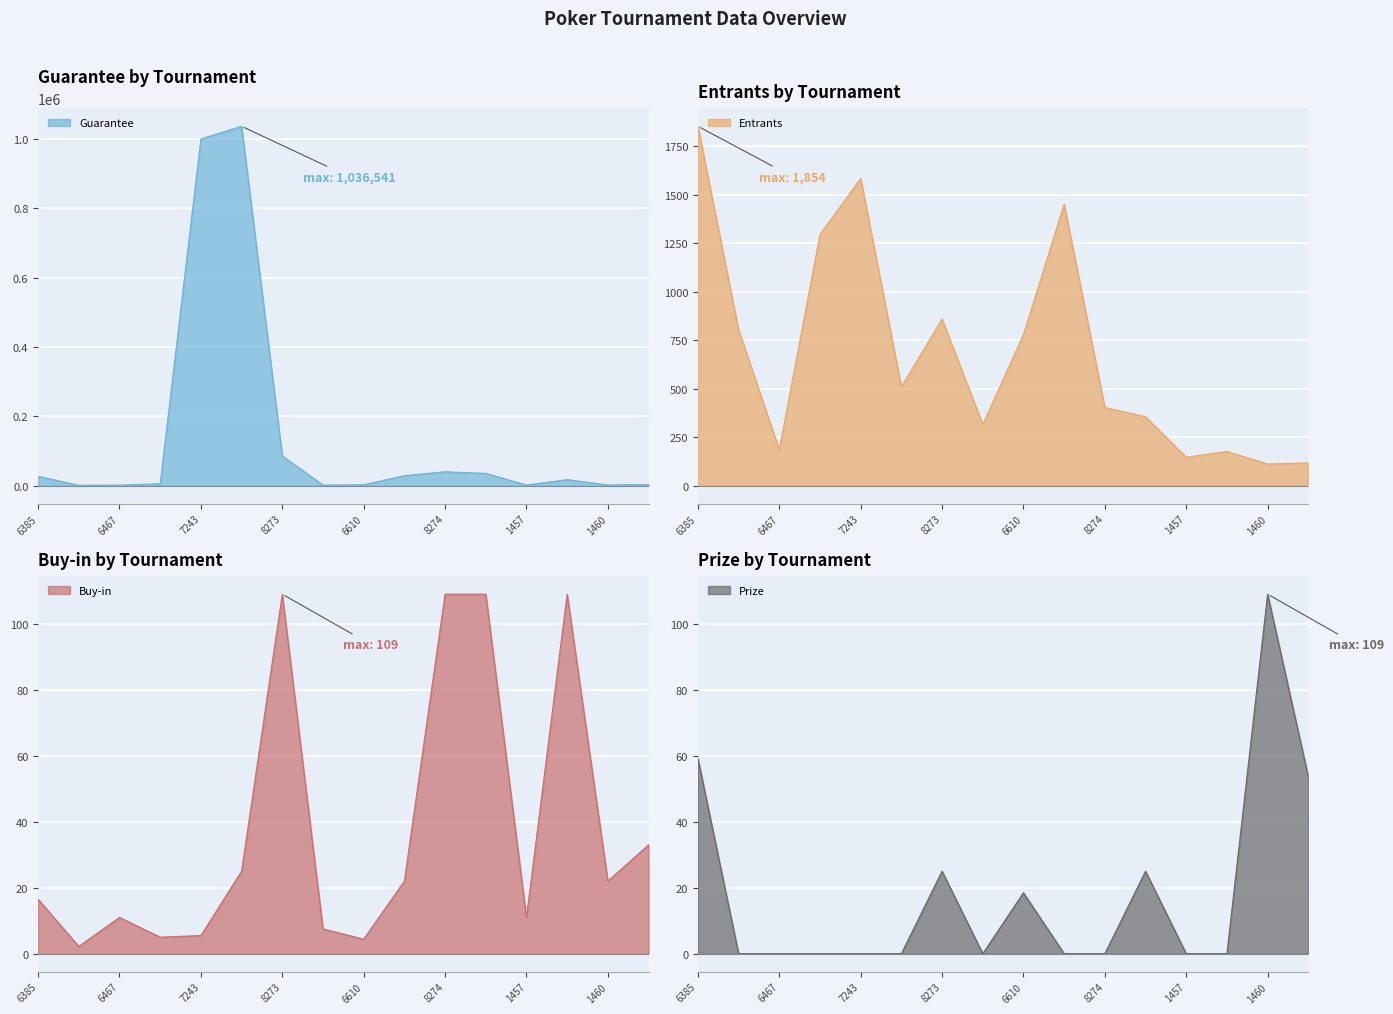

What is the difference between the maximum and minimum values in the Prize series?

109.0